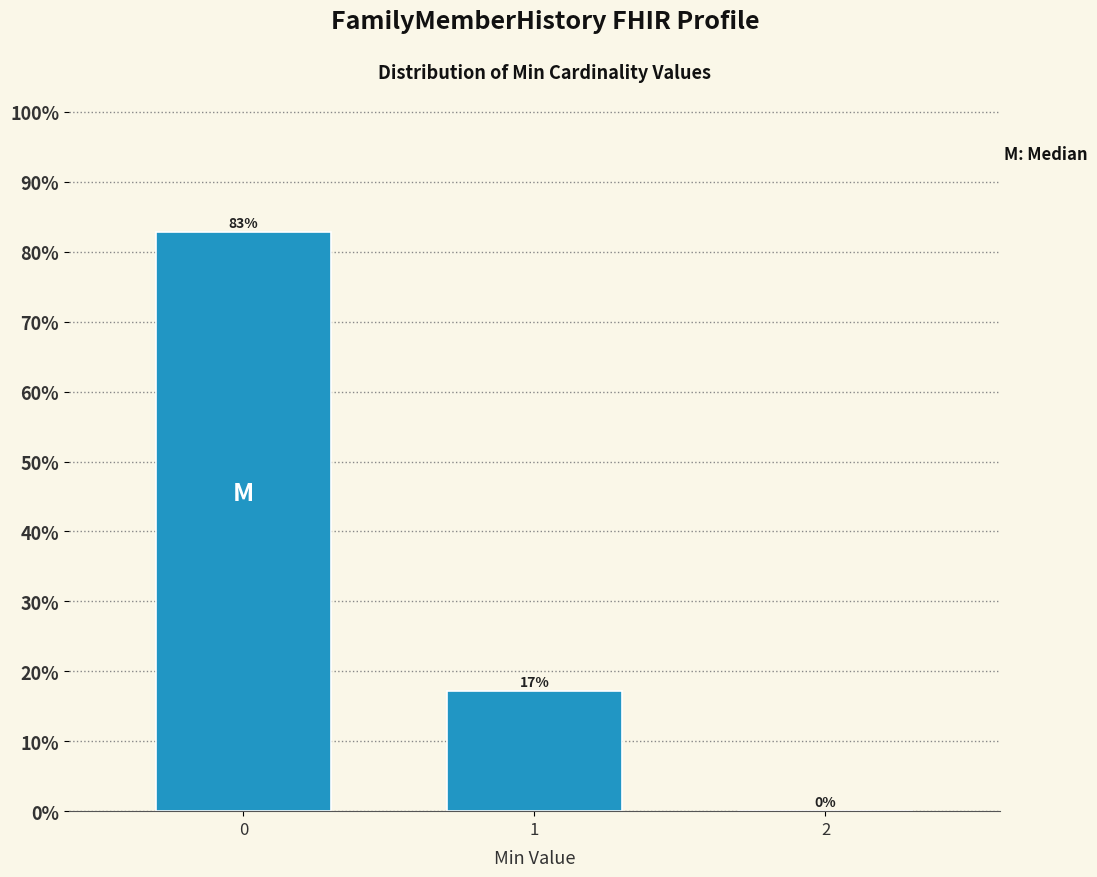

The chart shows a value of 41.0 at 0. True or false?

False